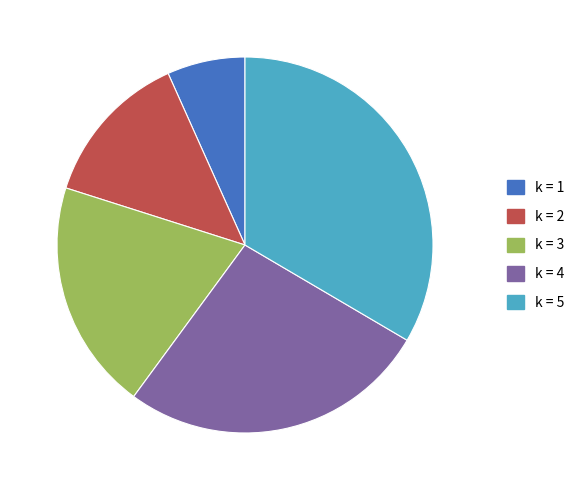

What is the largest slice in the pie chart?

k = 5